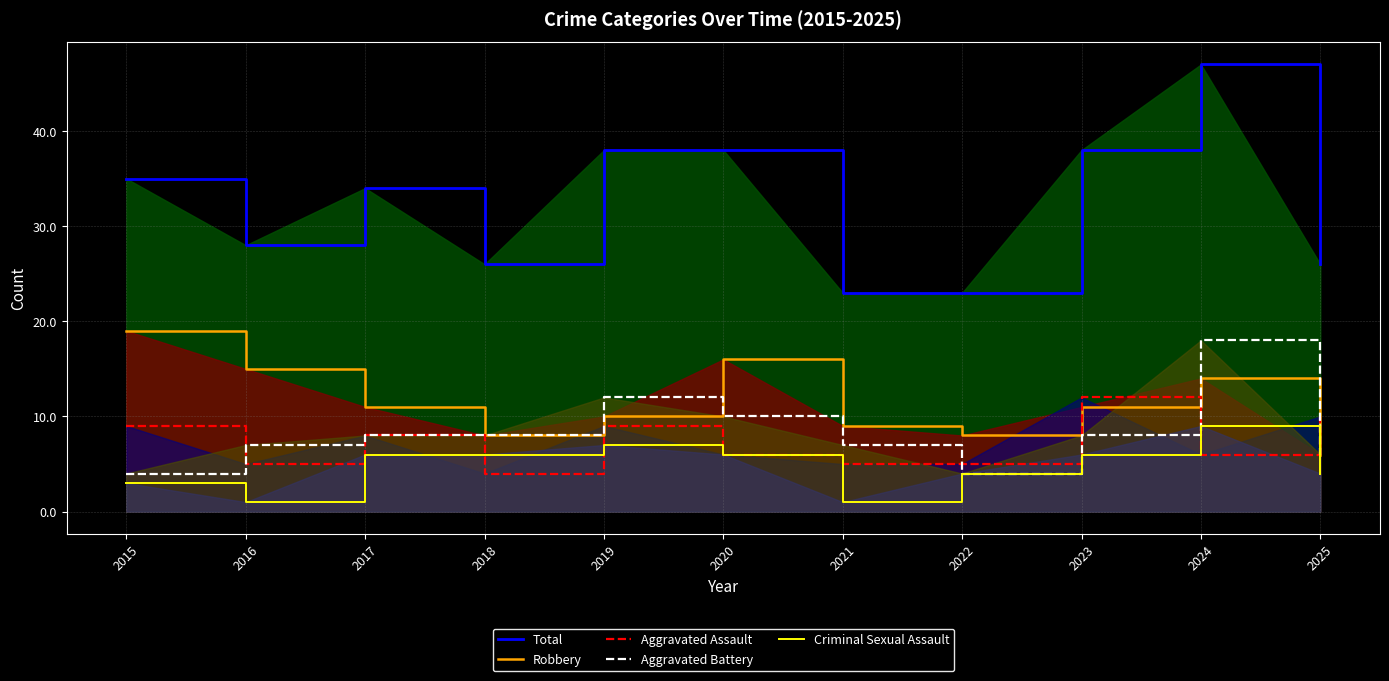

Which series has the largest total across all categories?

Total